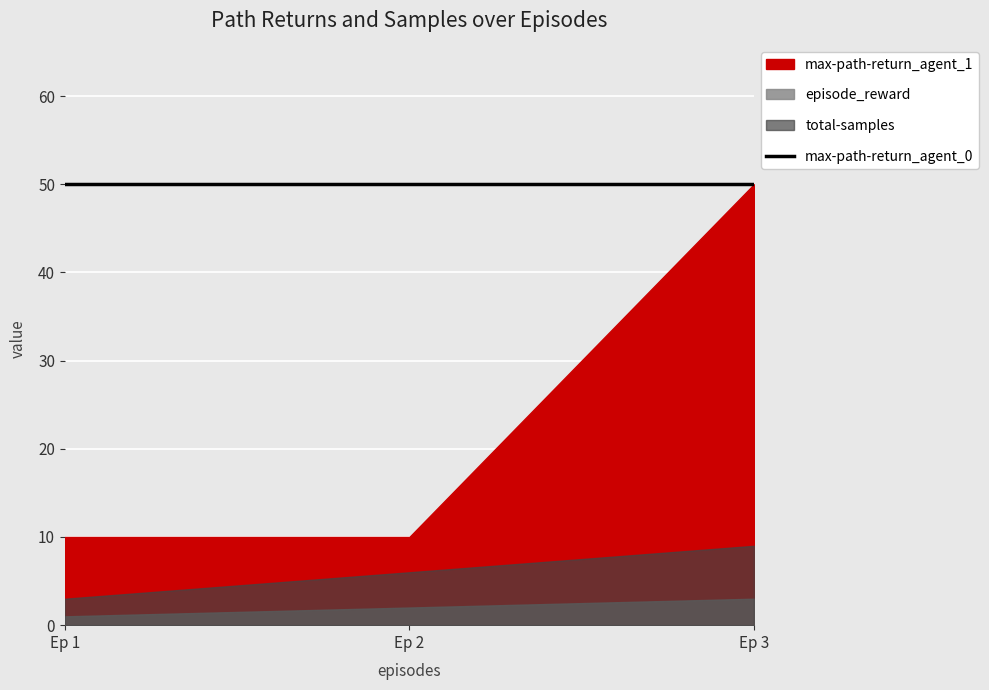

Reading left to right, what are all the values shown in this chart?

total-samples: 1=3	2=6	3=9
episode_reward: 1=1	2=2	3=3
max-path-return_agent_1: 1=10	2=10	3=50
max-path-return_agent_0: 1=50	2=50	3=50